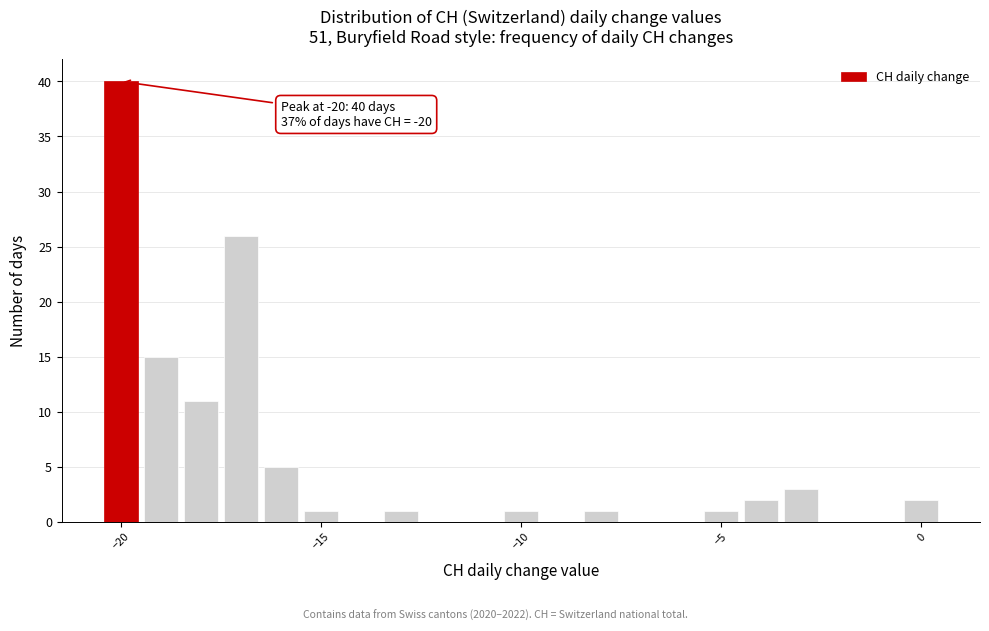

Read against the x-axis, roughly where is the centre of the tallest bar?

-20.0